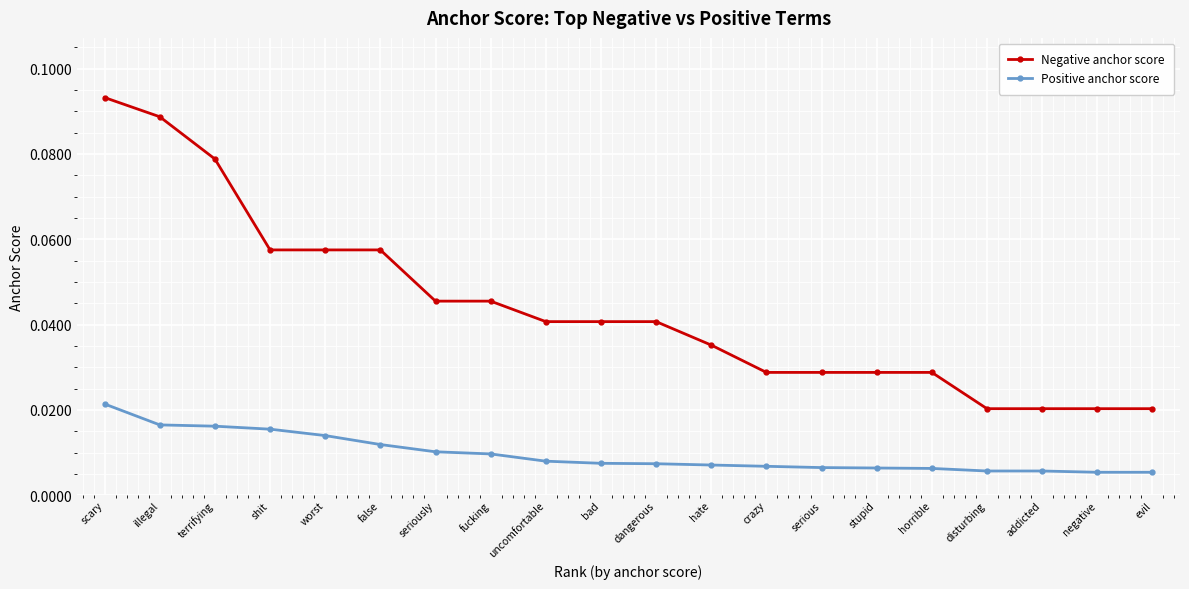

Which category has the highest value across all series?

scary